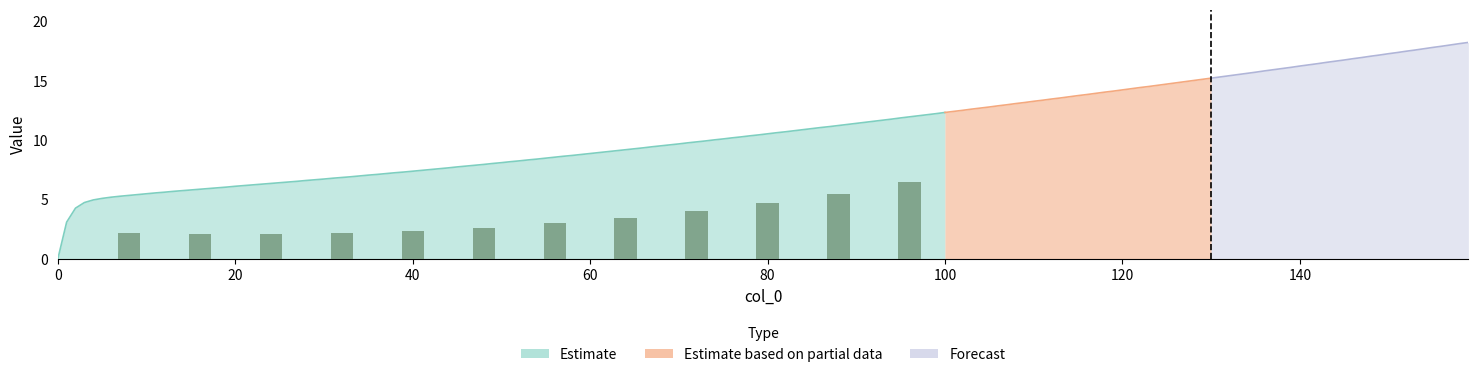

Are the bars horizontal?

No